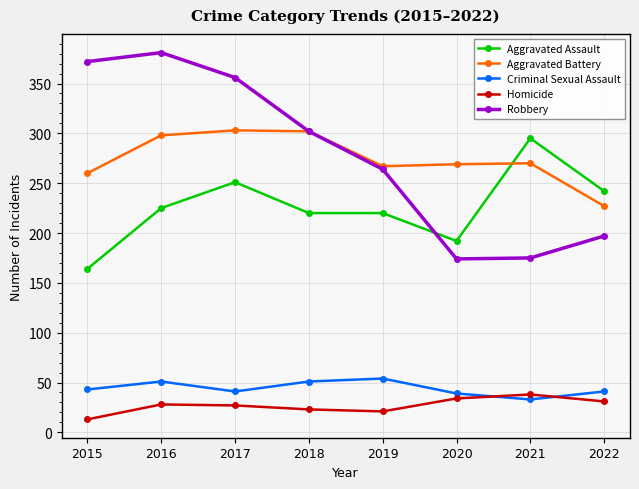

Between 2015 and 2018, which series saw the biggest shift?

Robbery